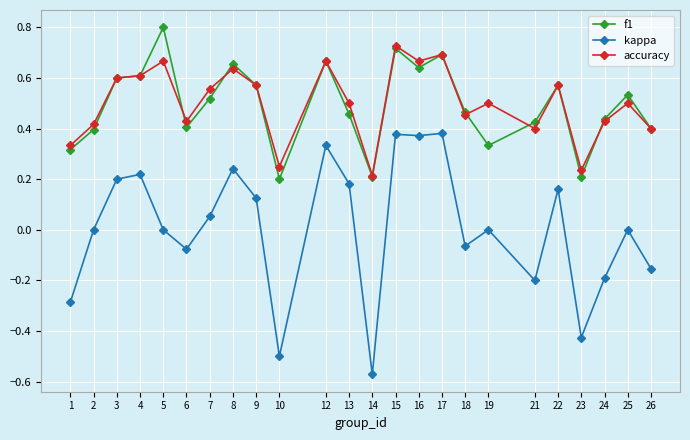

Which series has the largest range (max minus min)?

kappa